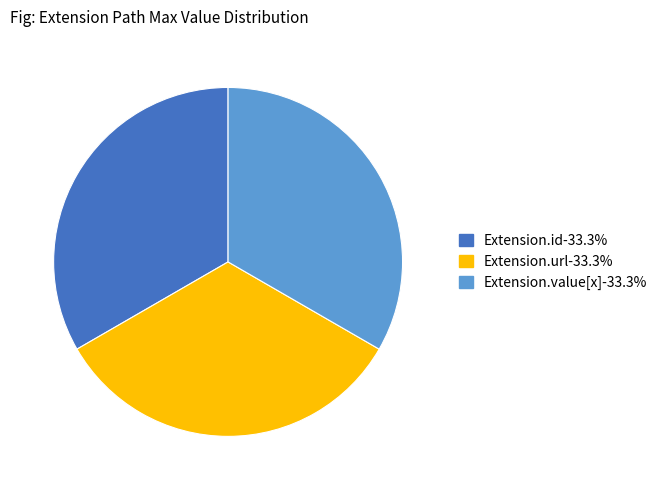

Do Extension.url-33.3% and Extension.value[x]-33.3% together represent more than half of the pie?

Yes